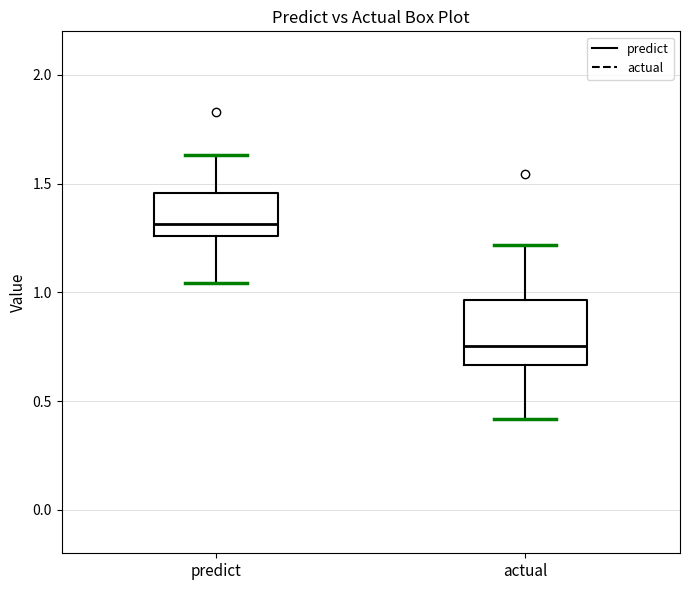

Which box is the tallest, from its lower edge to its upper edge?

actual